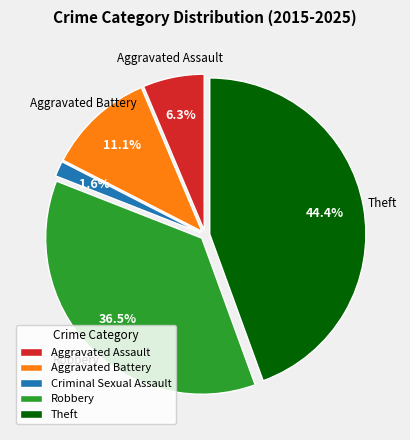

Is it true that Robbery is 48% of the pie?

False